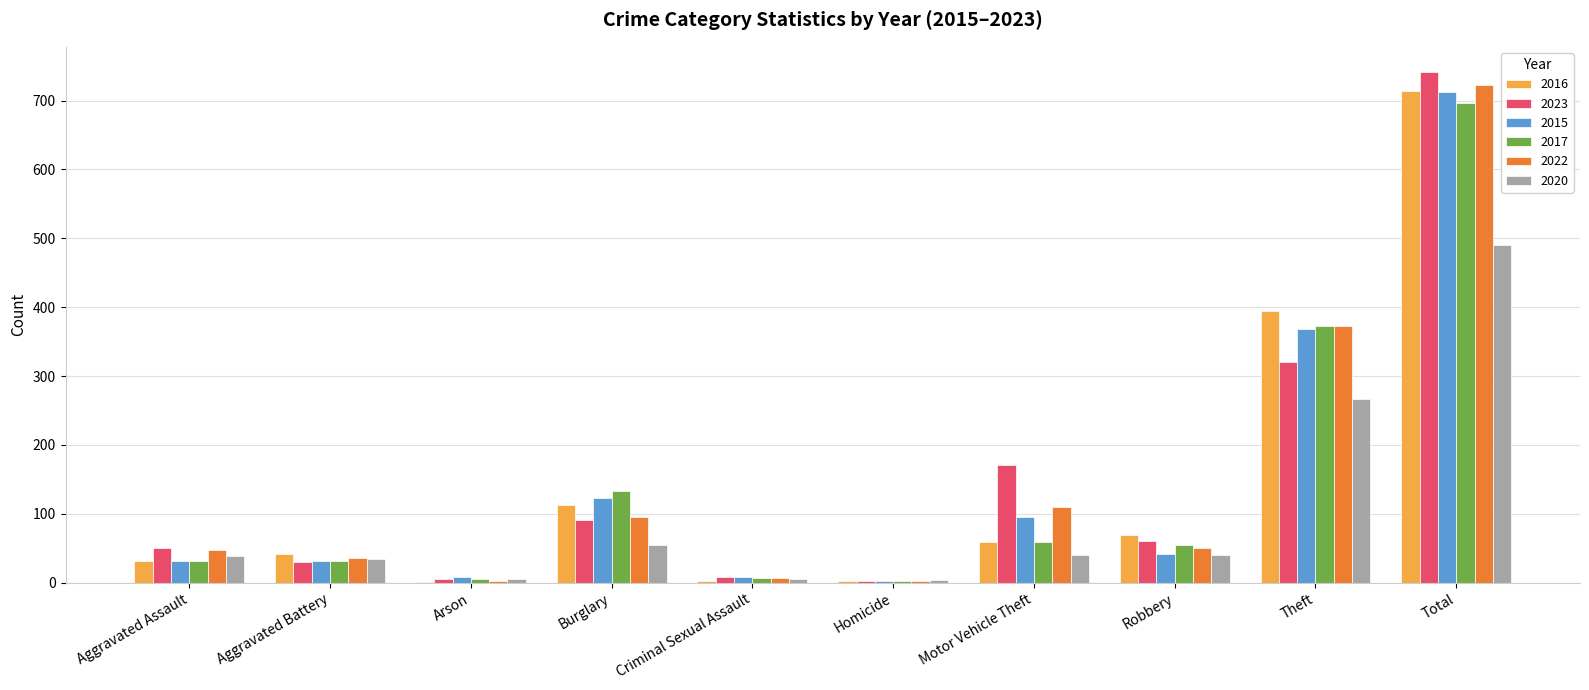

Which category has the highest value in the 2015 series?

Total